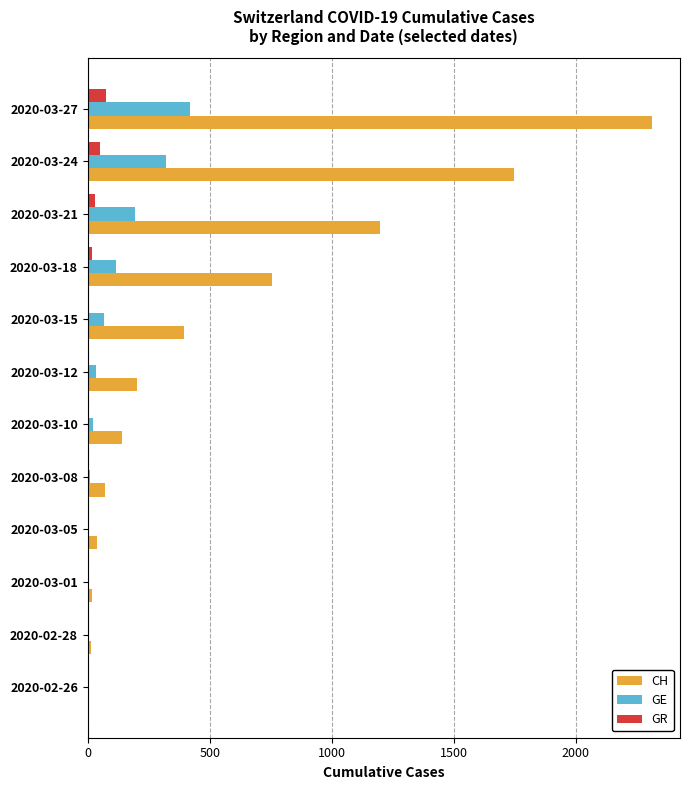

Between 2020-02-26 and 2020-03-15, which series saw the biggest shift?

CH